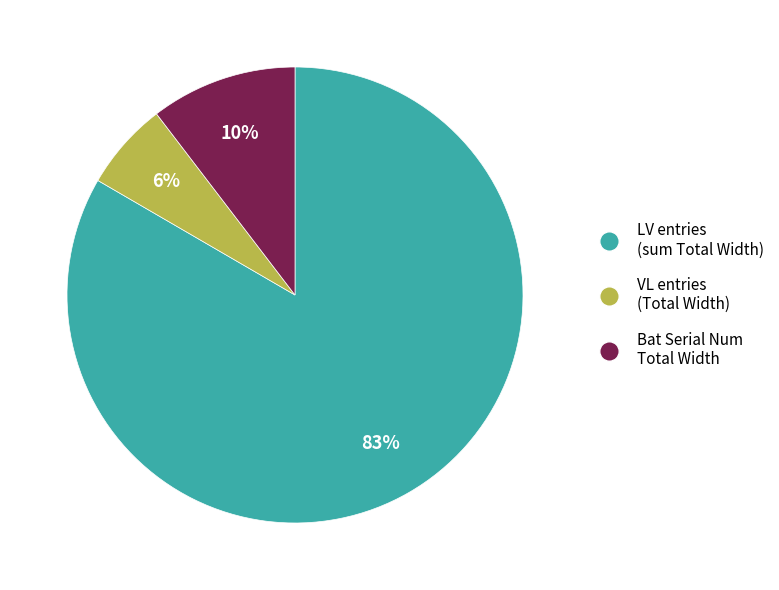

Which slice is the largest?

LV entries (sum Total Width)